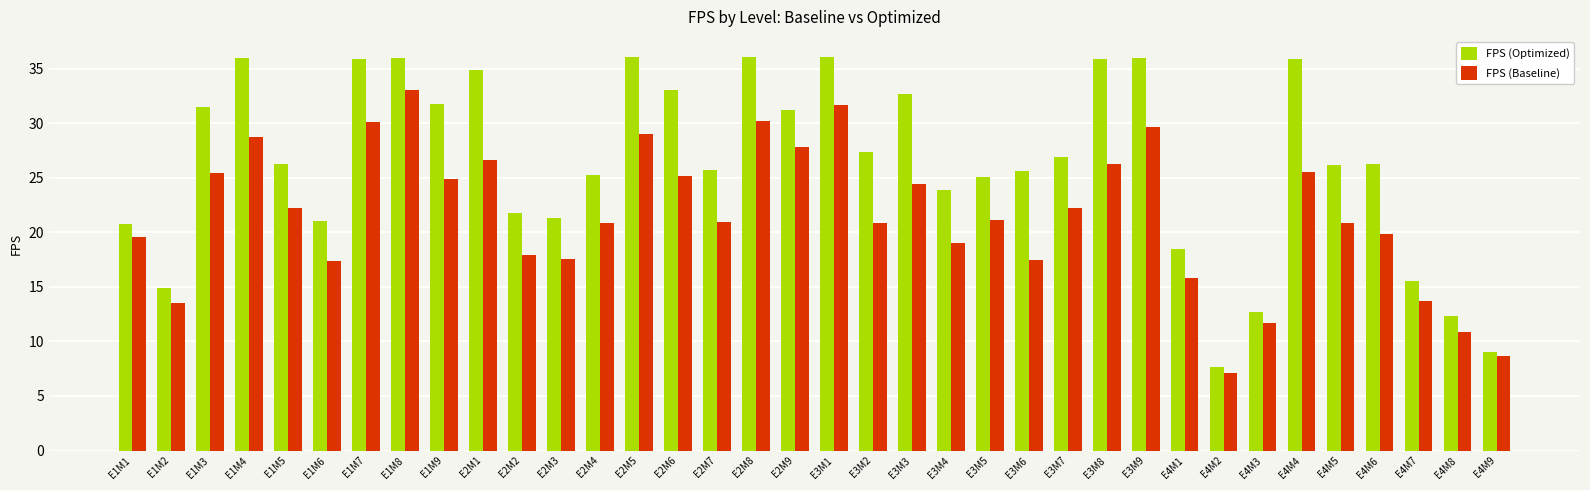

What is the minimum value shown in the chart?

7.1